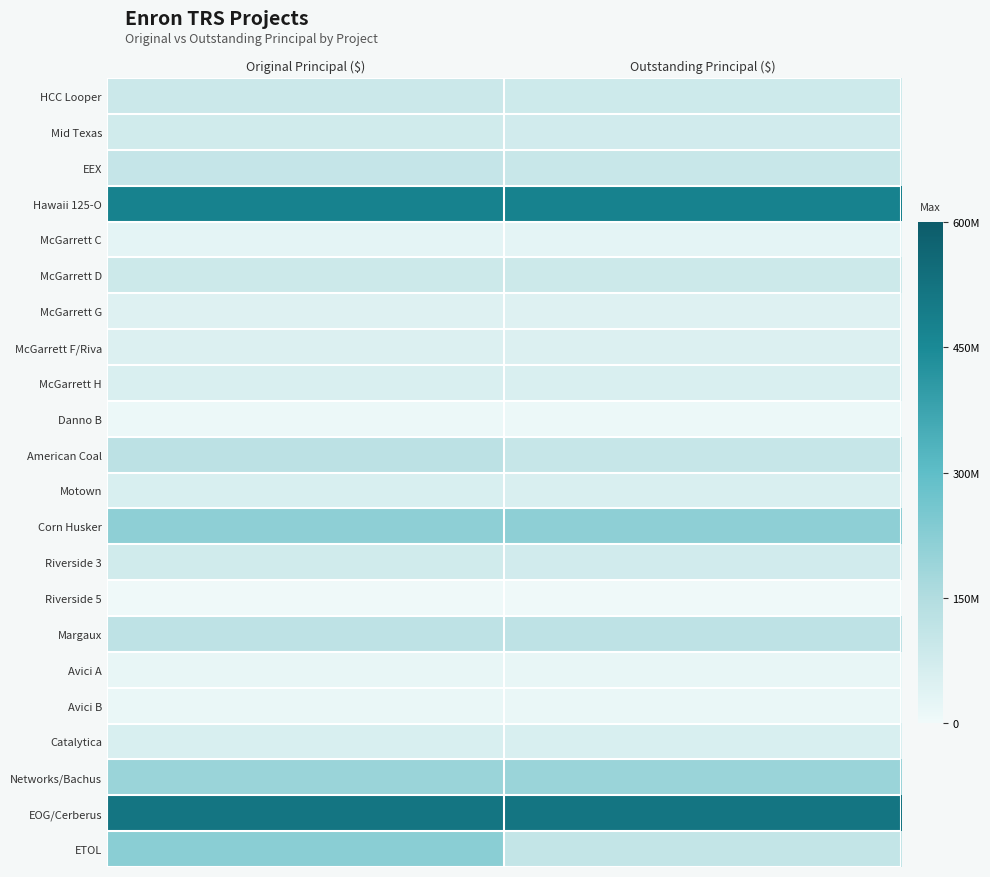

Reading right to left, transcribe all the data shown in this chart.

HCC Looper: Outstanding Principal ($)=82057068	Original Principal ($)=90000000
Mid Texas: Outstanding Principal ($)=74902757	Original Principal ($)=75000000
EEX: Outstanding Principal ($)=96274830	Original Principal ($)=105000000
Hawaii 125-O: Outstanding Principal ($)=473534476	Original Principal ($)=473534476
McGarrett C: Outstanding Principal ($)=29111495	Original Principal ($)=29111495
McGarrett D: Outstanding Principal ($)=86971504	Original Principal ($)=86971504
McGarrett G: Outstanding Principal ($)=44474276	Original Principal ($)=44474276
McGarrett F/Riva: Outstanding Principal ($)=48562016	Original Principal ($)=48562016
McGarrett H: Outstanding Principal ($)=55329482	Original Principal ($)=55329482
Danno B: Outstanding Principal ($)=11085703	Original Principal ($)=11085703
American Coal: Outstanding Principal ($)=101809139	Original Principal ($)=125000000
Motown: Outstanding Principal ($)=55519453	Original Principal ($)=57500000
Corn Husker: Outstanding Principal ($)=213532198	Original Principal ($)=213552000
Riverside 3: Outstanding Principal ($)=72987000	Original Principal ($)=75017000
Riverside 5: Outstanding Principal ($)=2949000	Original Principal ($)=3200000
Margaux: Outstanding Principal ($)=121000000	Original Principal ($)=121000000
Avici A: Outstanding Principal ($)=18813904	Original Principal ($)=18813904
Avici B: Outstanding Principal ($)=15515904	Original Principal ($)=15515904
Catalytica: Outstanding Principal ($)=58187941	Original Principal ($)=58187941
Networks/Bachus: Outstanding Principal ($)=193979000	Original Principal ($)=193979000
EOG/Cerberus: Outstanding Principal ($)=517448250	Original Principal ($)=517448250
ETOL: Outstanding Principal ($)=108421349	Original Principal ($)=221678786